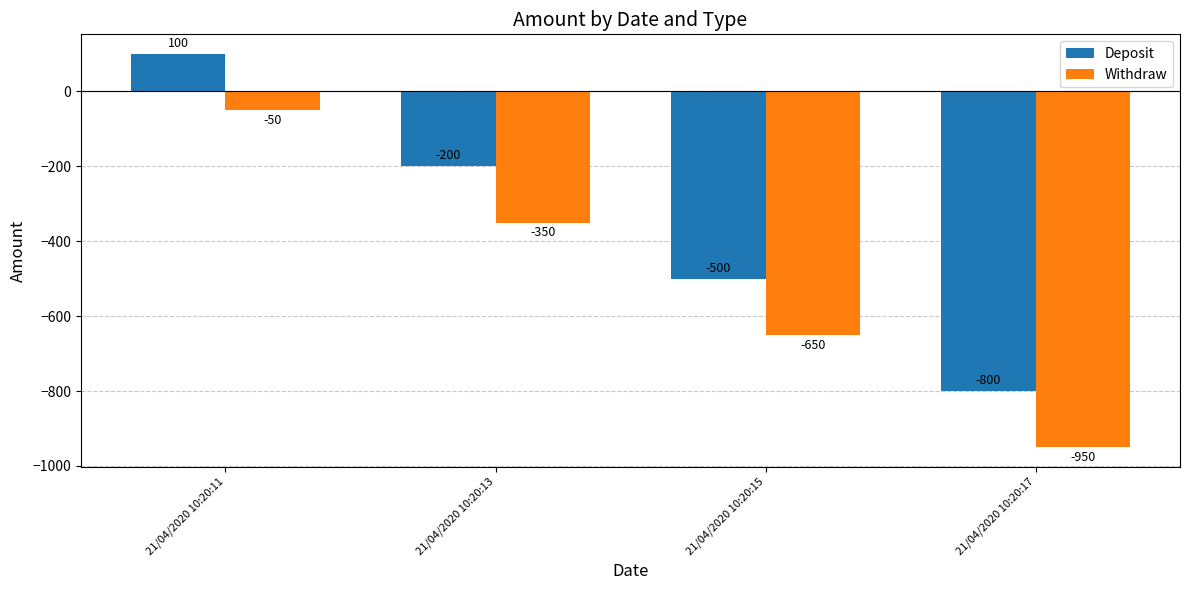

What is the sum of all Deposit values?

-1400